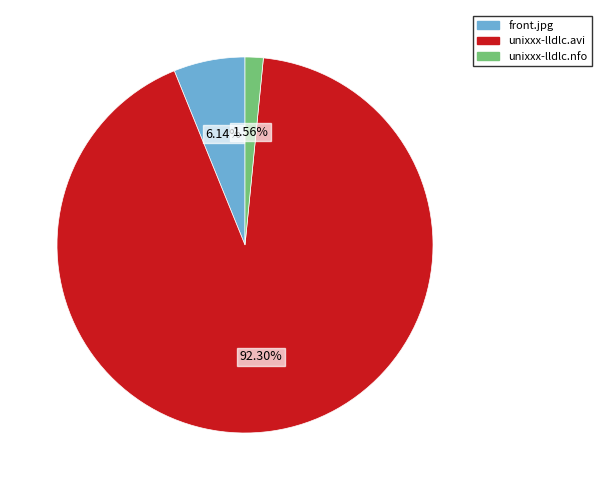

To the nearest percent, what is the average slice percentage?

33%